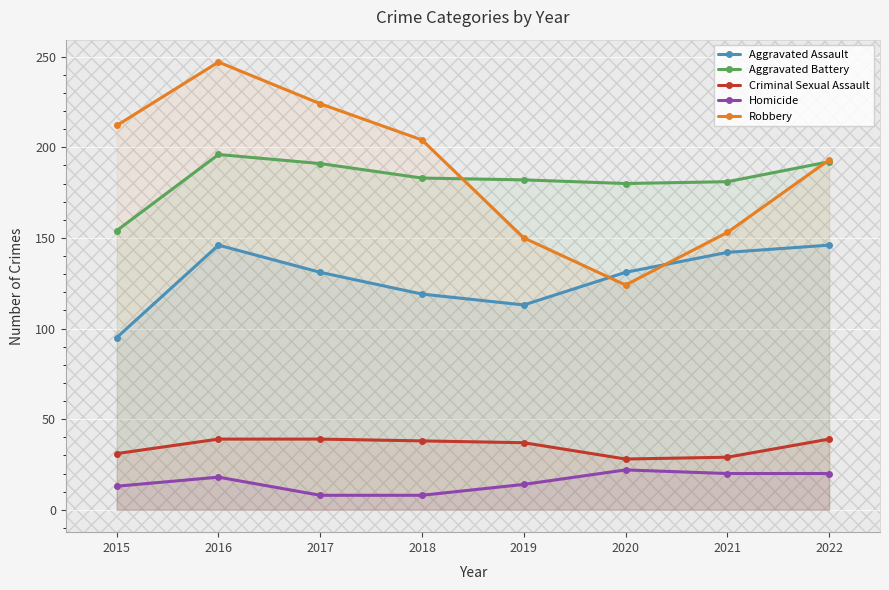

The Robbery series shows 204 at 2018. True or false?

True